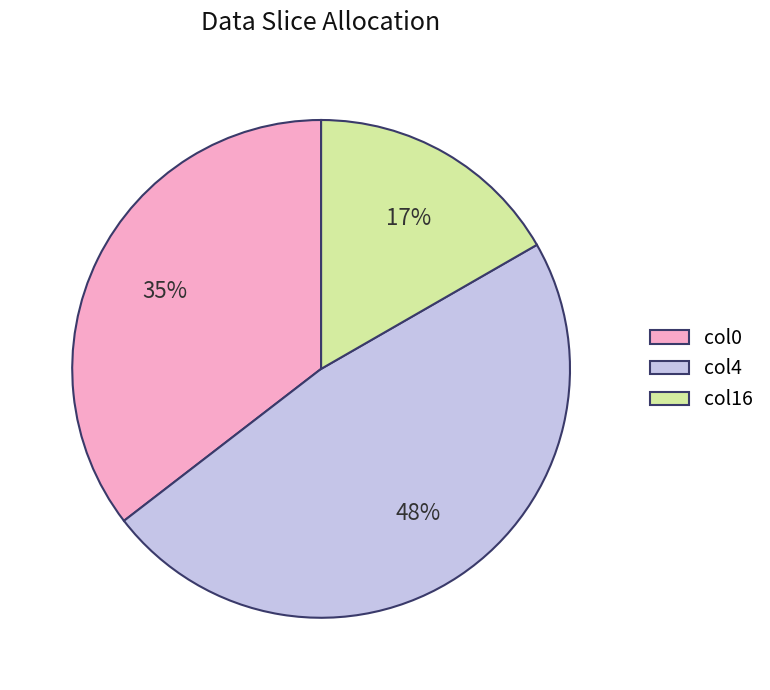

Is the sum of col4 and col0 greater than half?

Yes